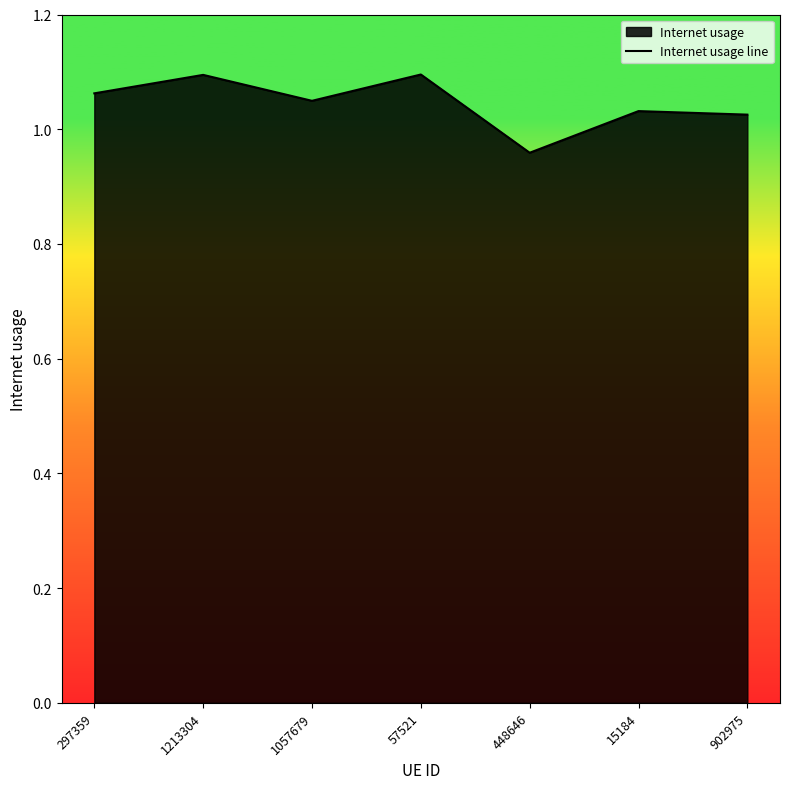

How many points are higher than both their immediate neighbors (excluding endpoints)?

3